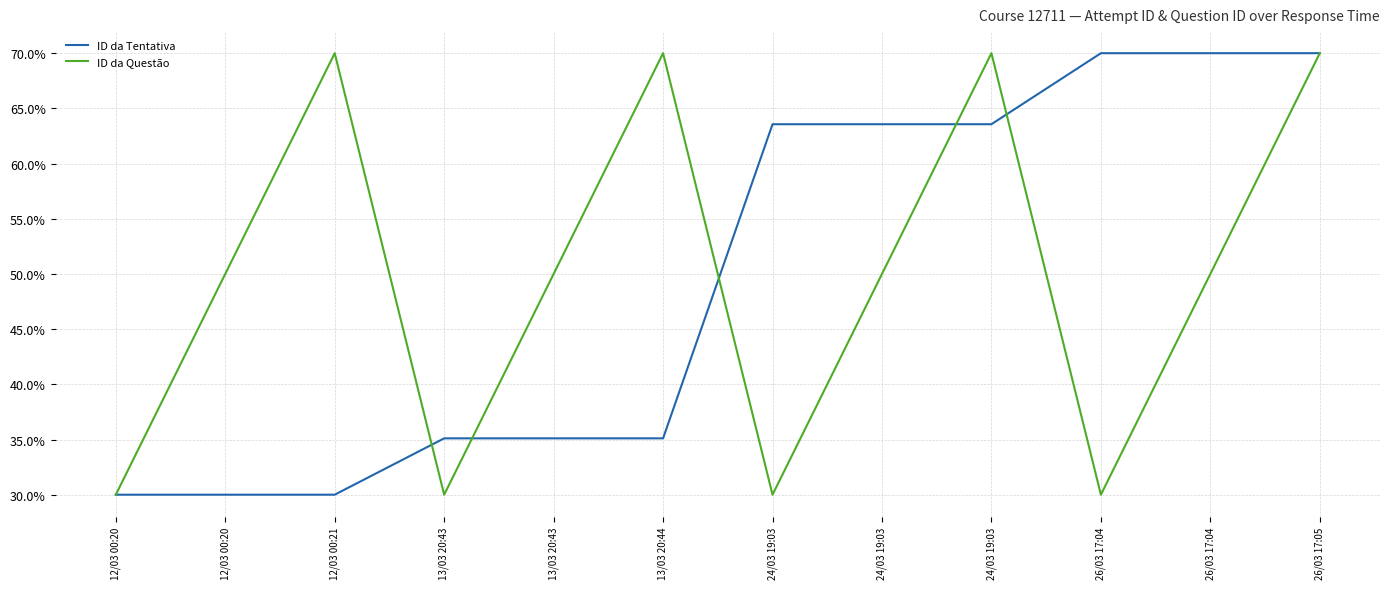

List the series in order of their peak value, lowest first.

ID da Tentativa, ID da Questão